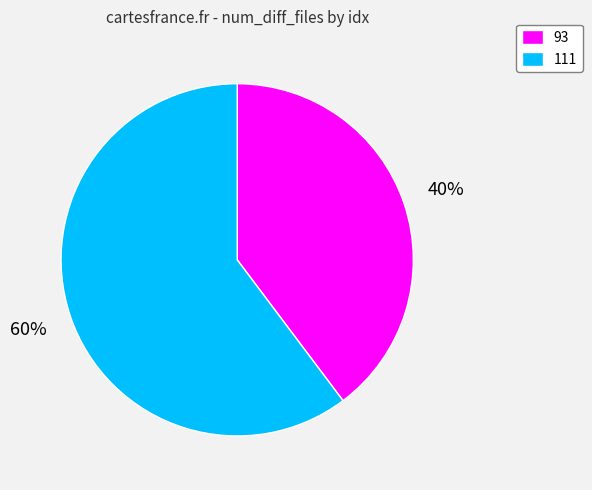

What is the largest slice in the pie chart?

111